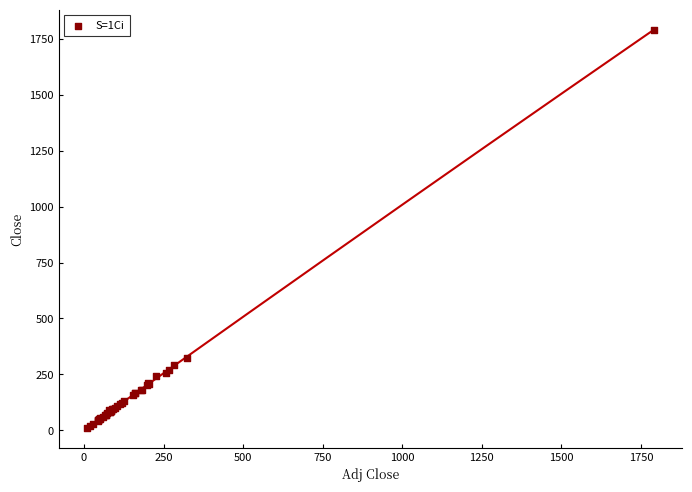

What Y value in the scatter plot is closest to 900?

322.9